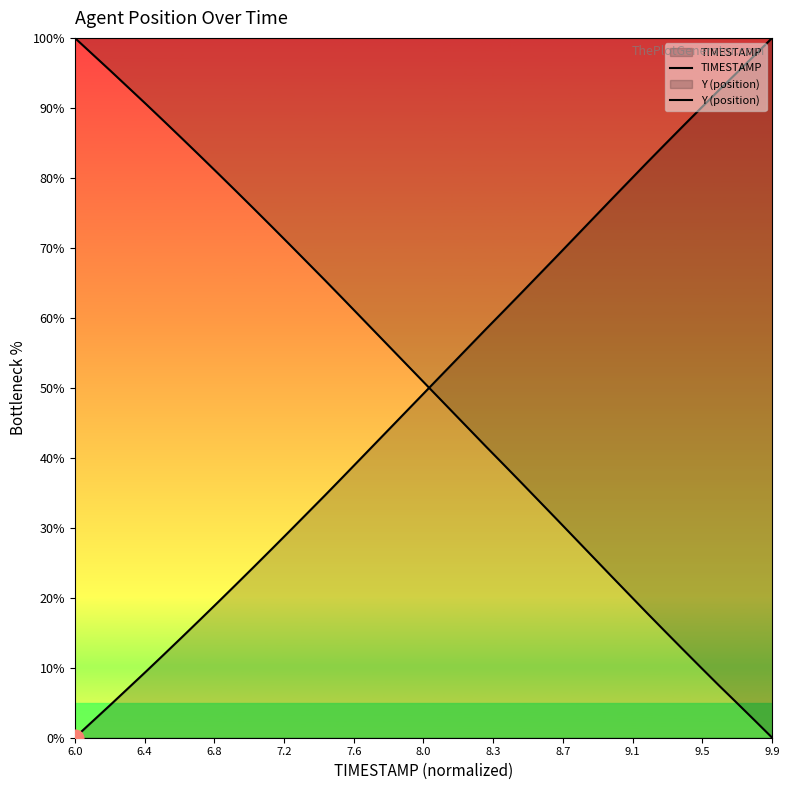

At which category is the sum across all series the highest?

6.0